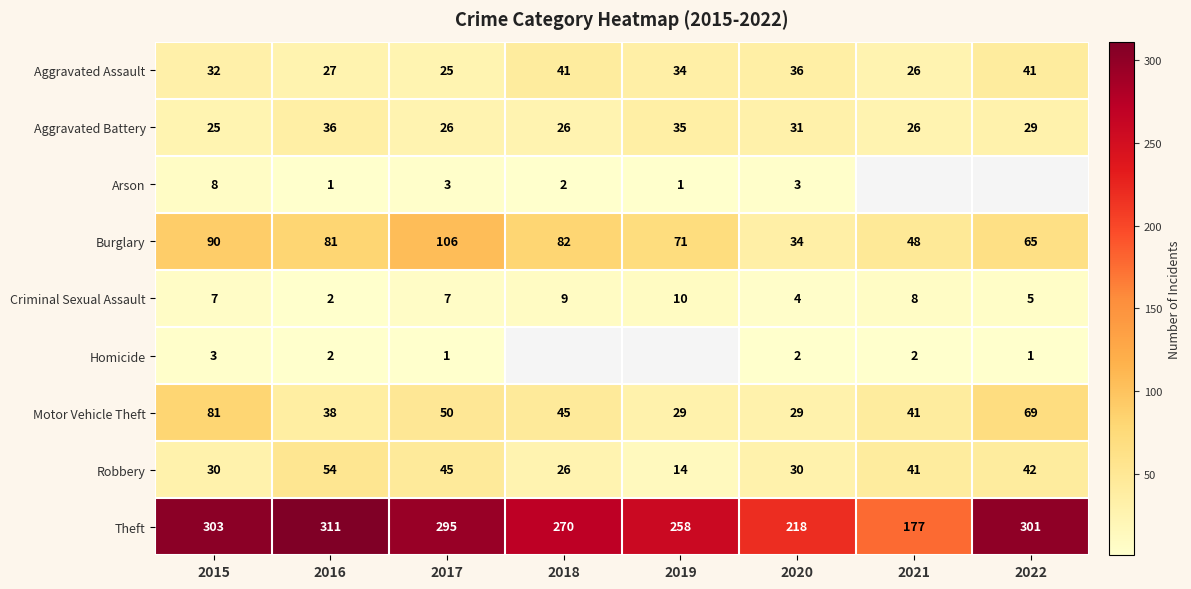

At which category is the sum across all series the highest?

2015